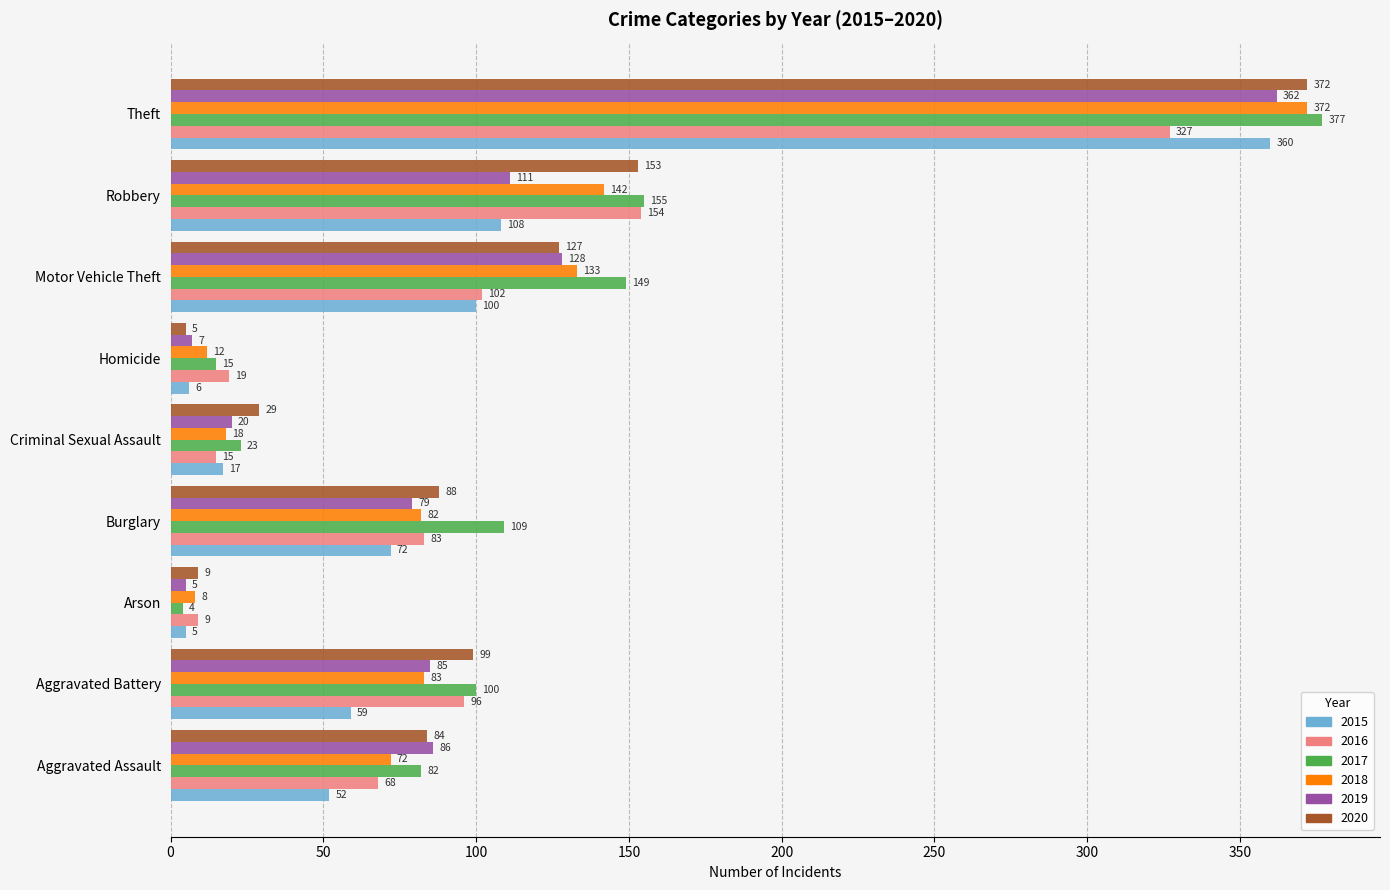

Which series has the widest spread of values?

2017